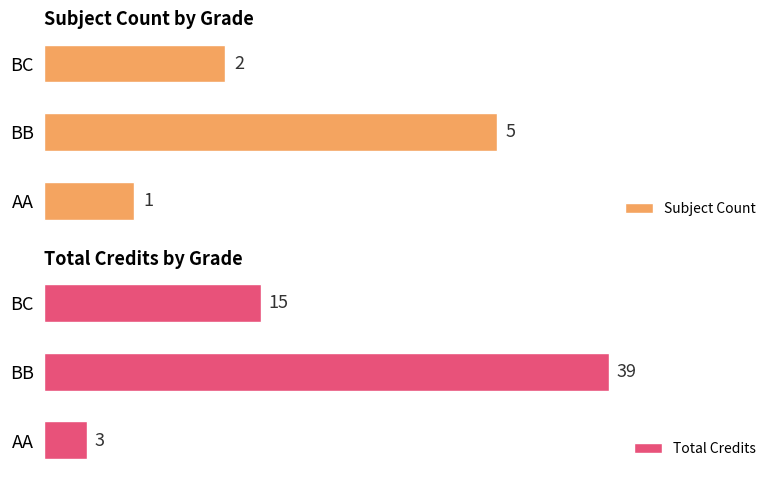

What are all the series names shown in the legend?

Subject Count, Total Credits